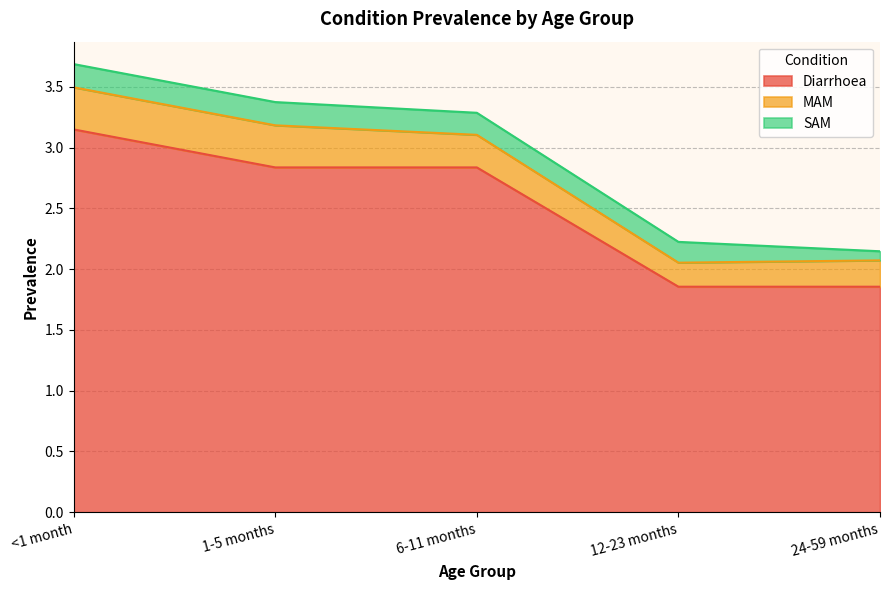

True or false: MAM and Diarrhoea cross at least once.

False